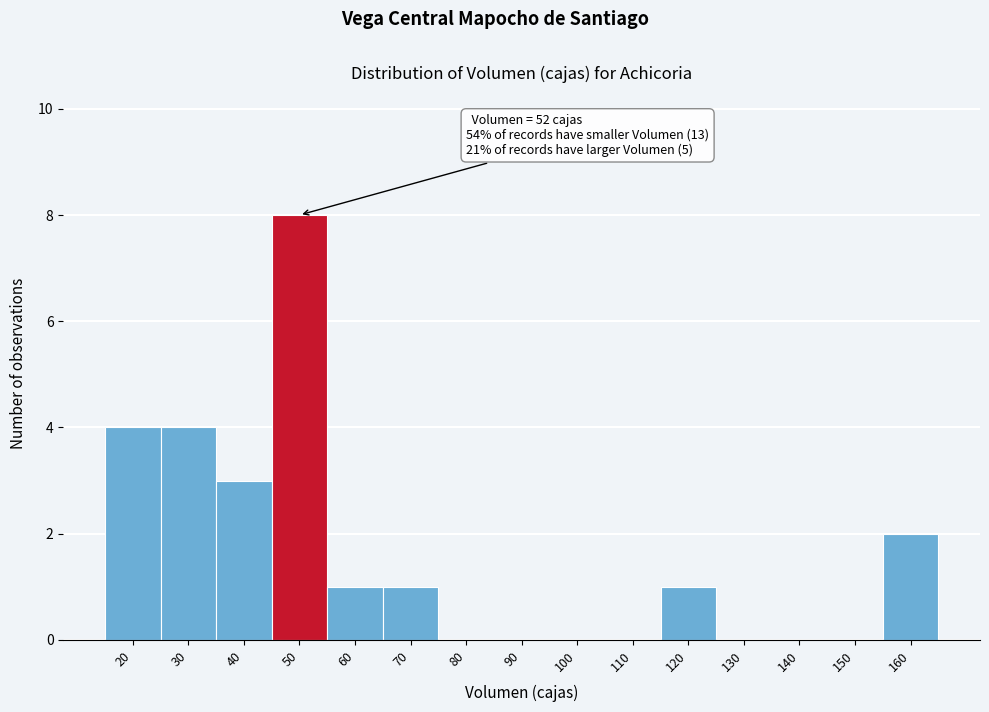

Reading right to left, what are all the values shown in this chart?

160=2	150=0	140=0	130=0	120=1	110=0	100=0	90=0	80=0	70=1	60=1	50=8	40=3	30=4	20=4